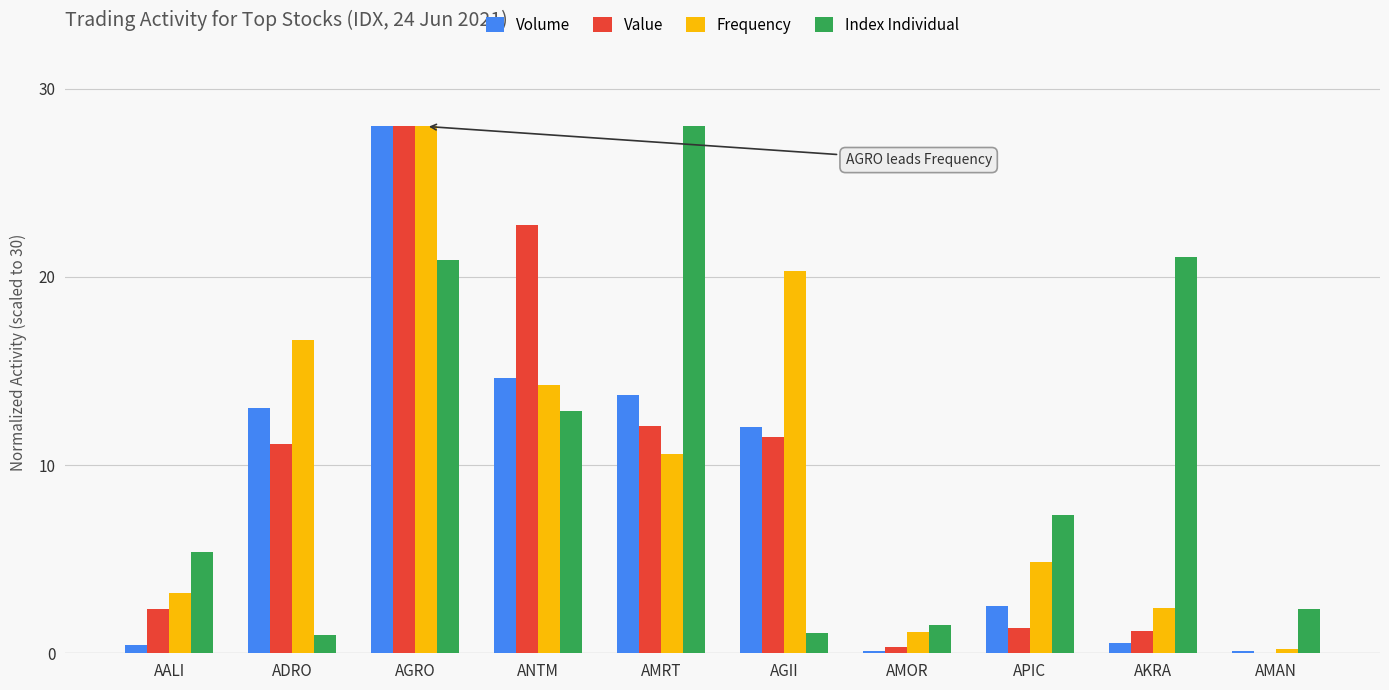

At which label does Index Individual reach its peak?

AMRT